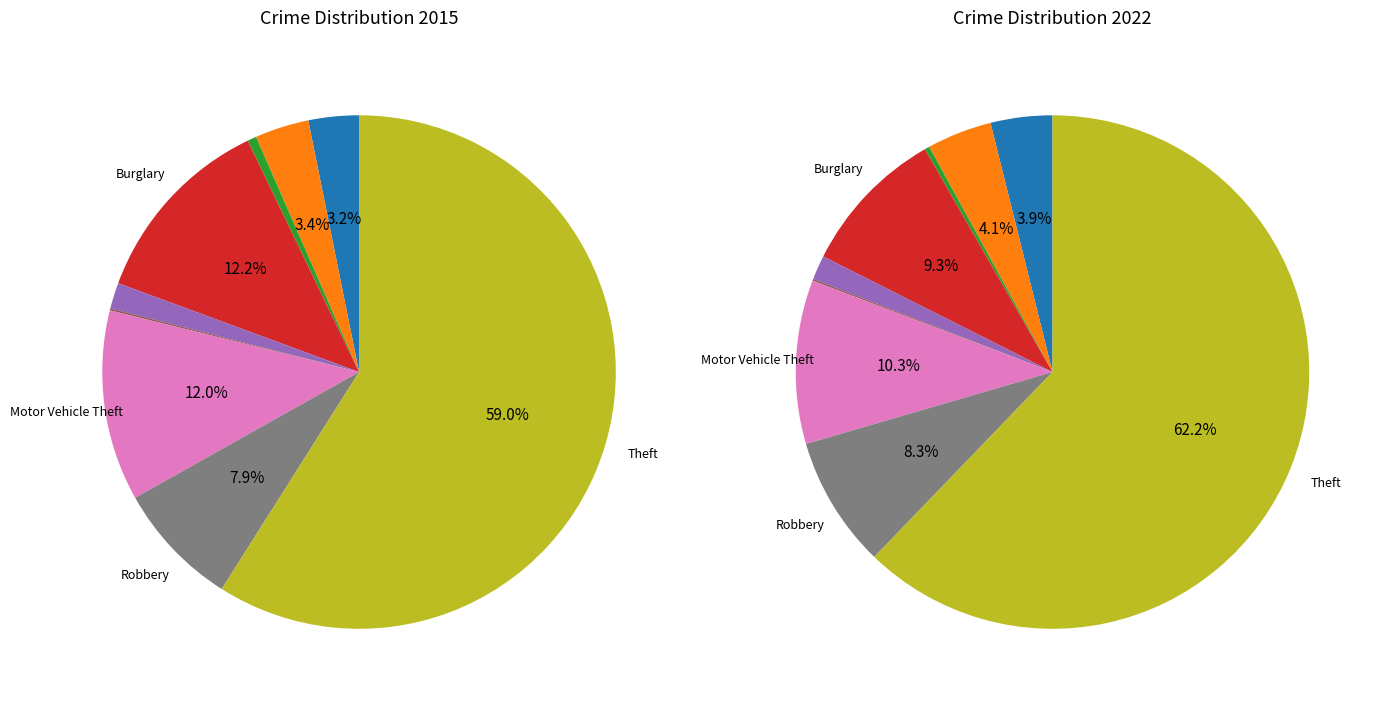

Count the number of slices in the pie.

9